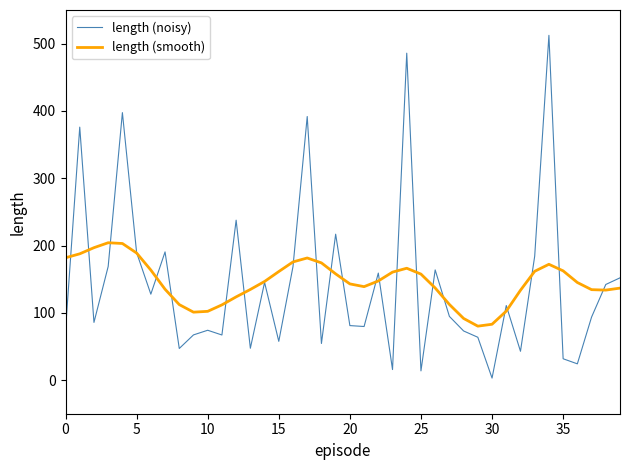

What is the maximum value for length (smooth)?

204.1